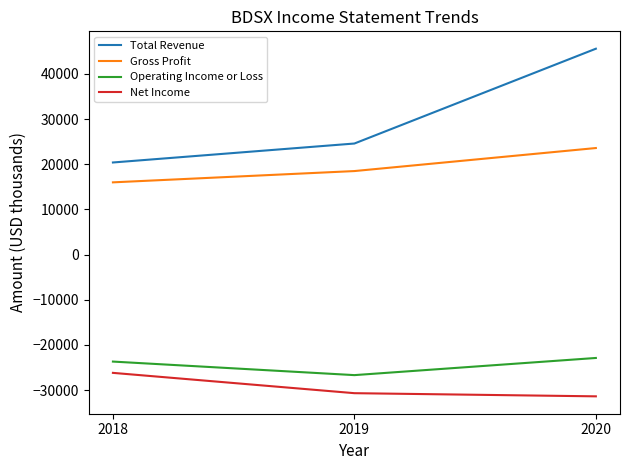

At which category does the chart reach its minimum across all series?

2020